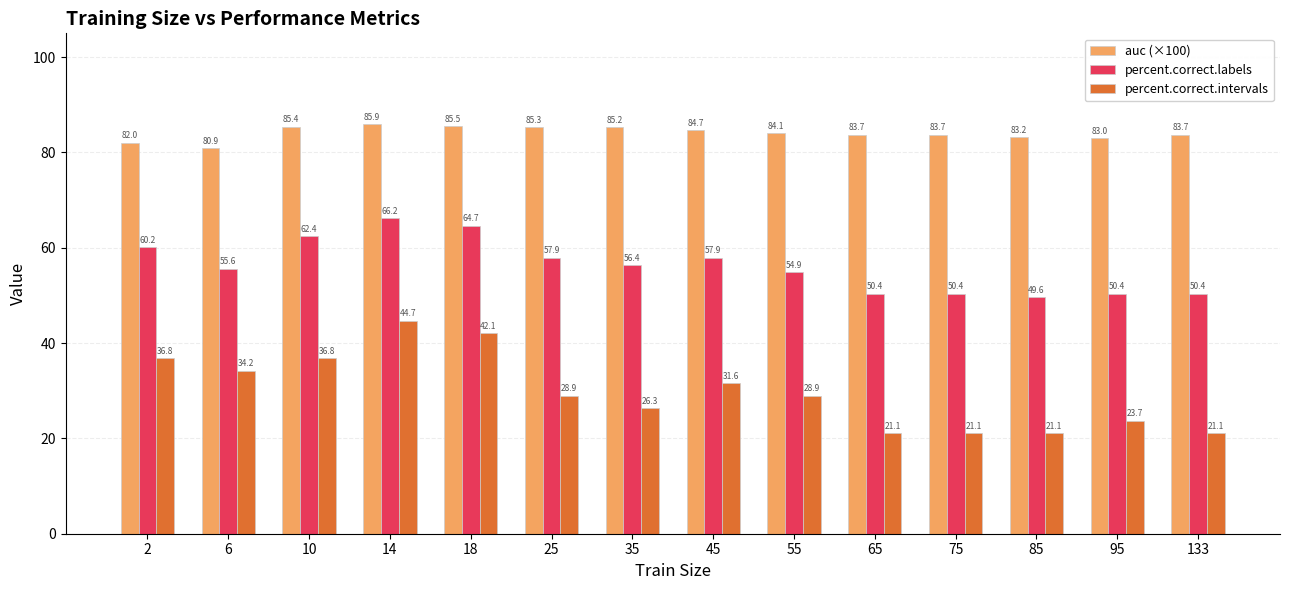

Which category has the highest value across all series?

14